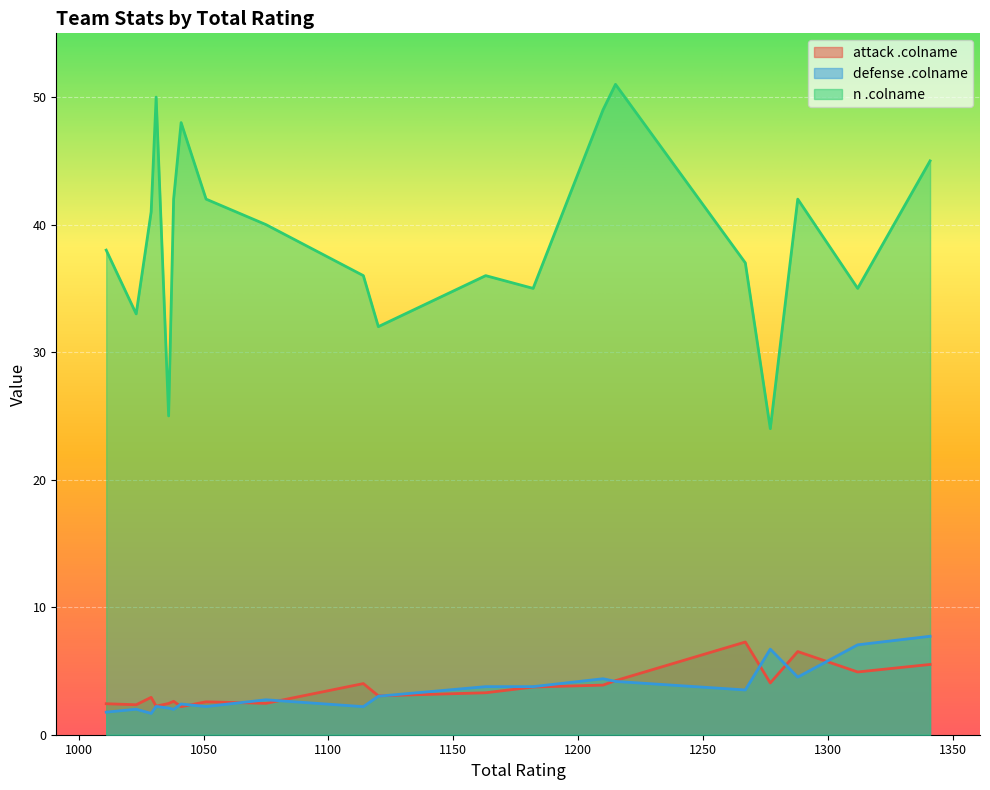

Which category has the highest value in the attack .colname series?

1267